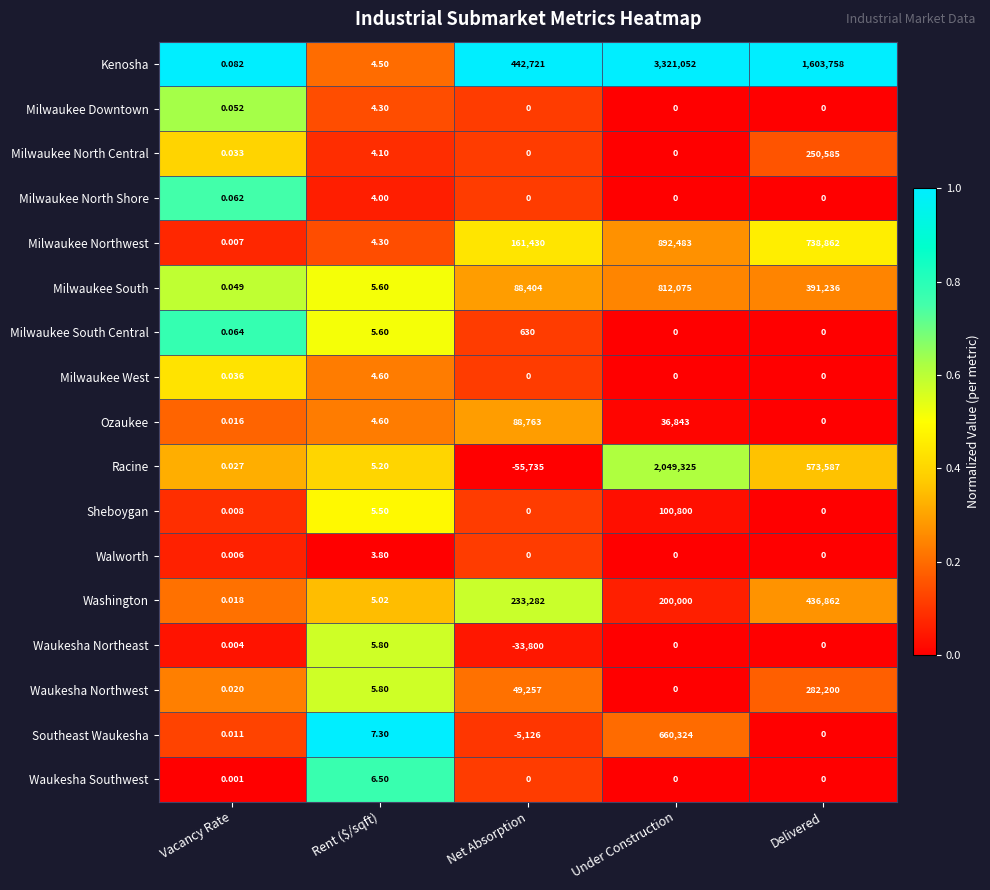

How many series are shown in this chart?

17